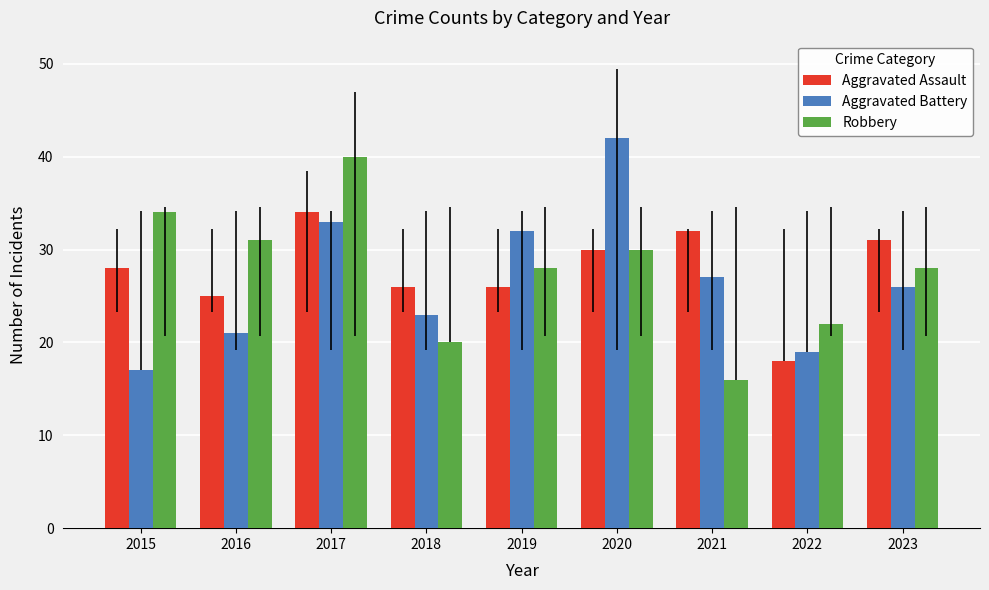

At how many categories does at least one series exceed 20?

9